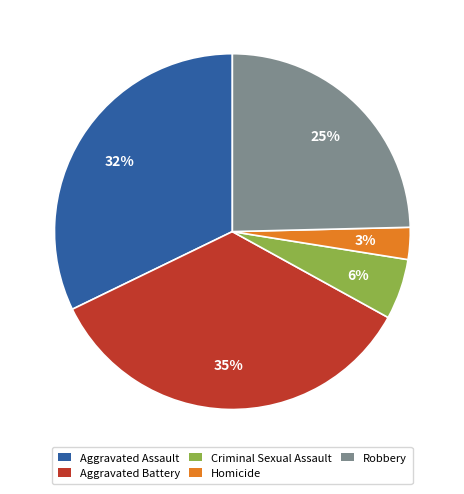

True or false: Aggravated Battery accounts for 35% of the total.

True